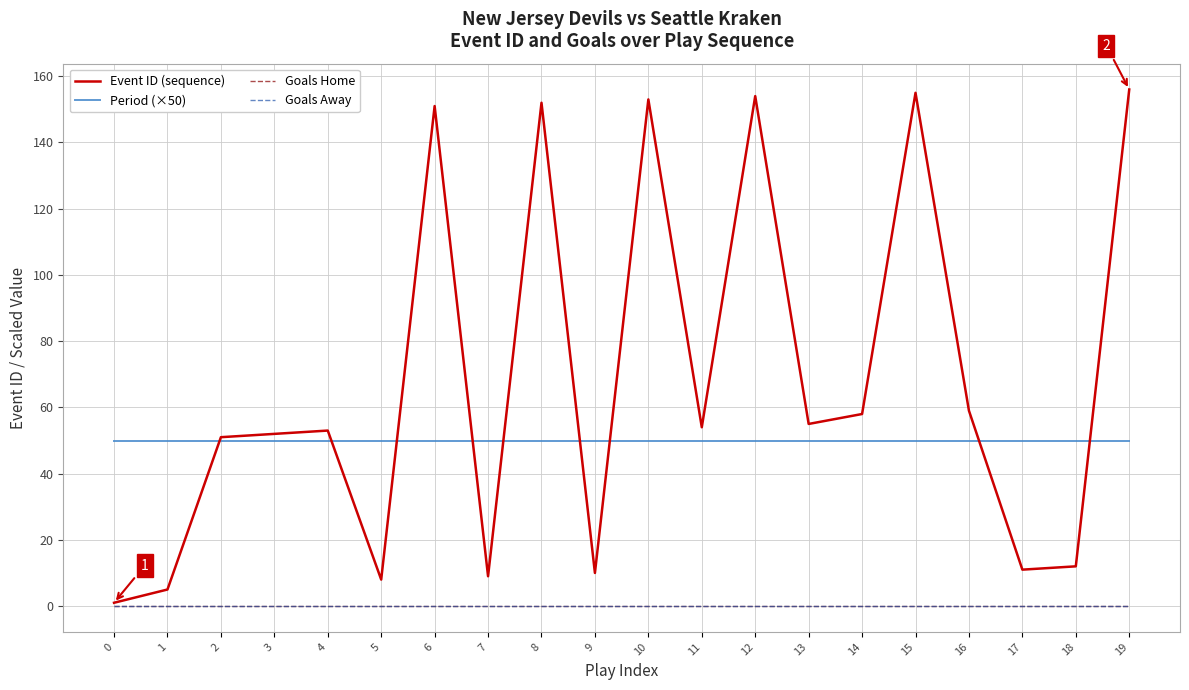

How many lines are shown in the chart?

4